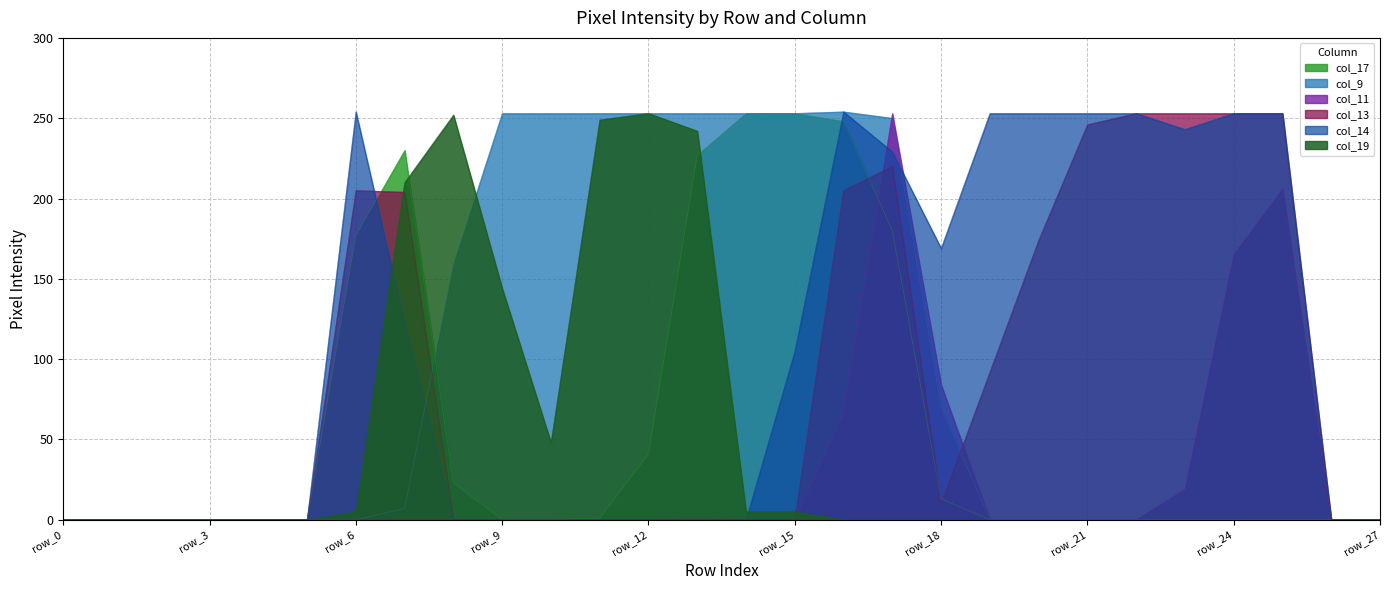

In col_14, how many points are lower than both neighbors (excluding endpoints)?

2